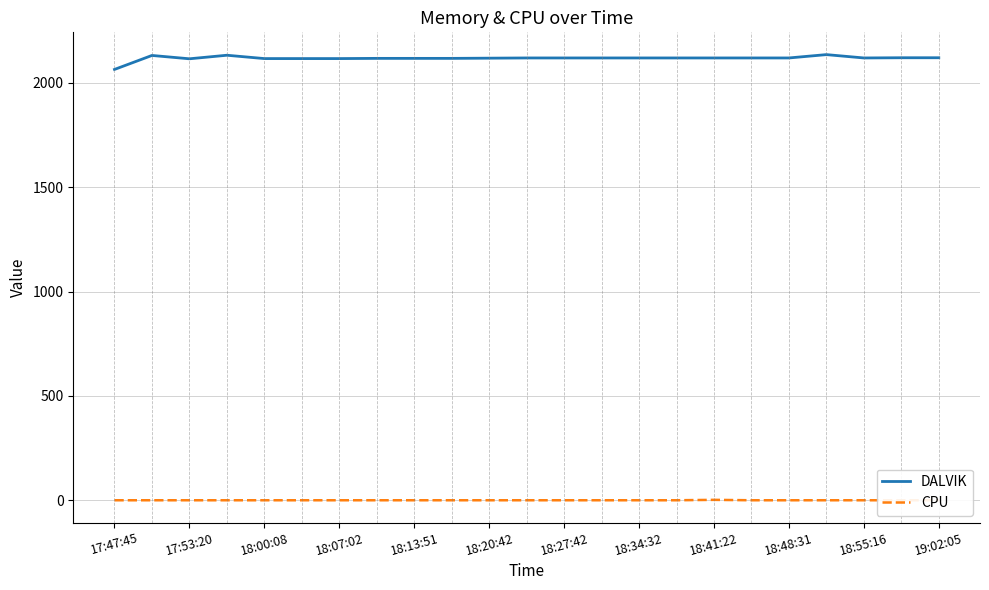

Reading left to right, what are all the values shown in this chart?

DALVIK: 2064	2131	2115	2132	2116	2116	2116	2117	2117	2117	2118	2119	2119	2119	2119	2119	2119	2119	2119	2135	2119	2120	2120
CPU: 0	0	0	0	0	0	0	0	0	0	0	0	0	0	0	0	2	0	0	0	0	0	0